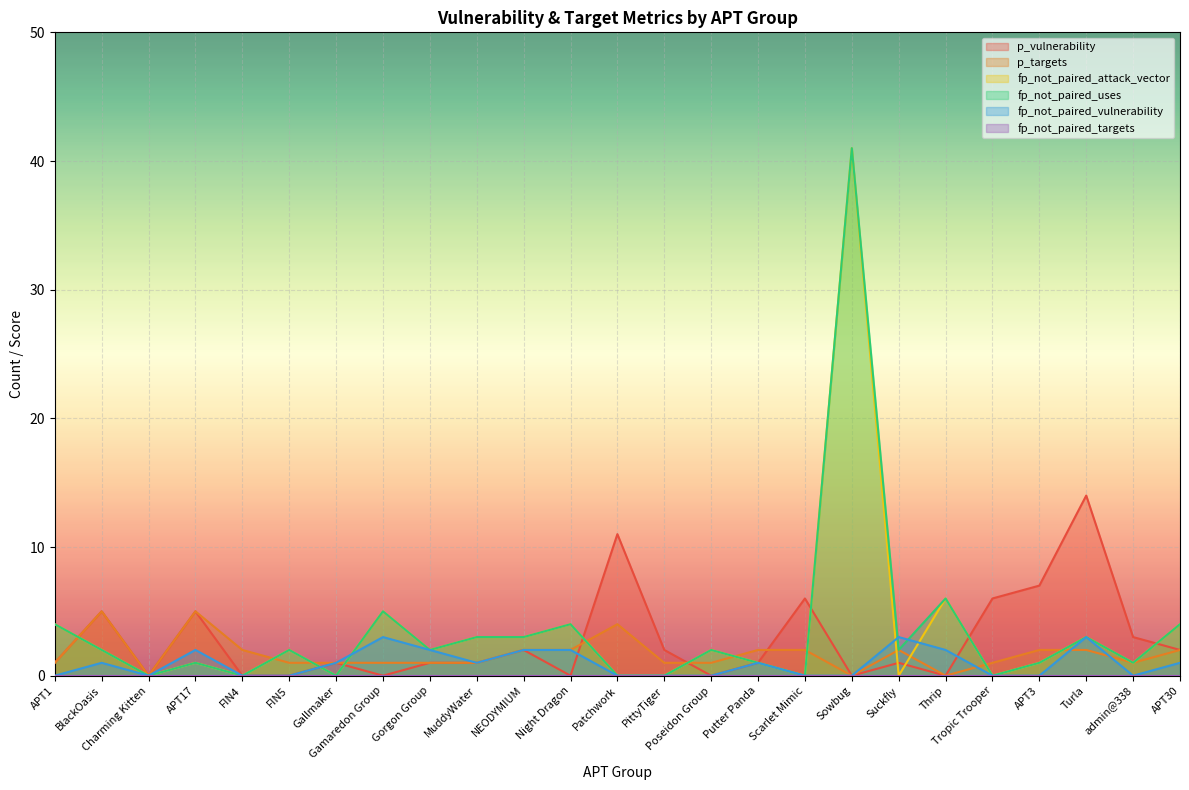

Reading left to right, extract all data points from this chart.

p_vulnerability: 1	5	0	5	0	0	1	0	1	1	2	0	11	2	0	1	6	0	1	0	6	7	14	3	2
p_targets: 1	5	0	5	2	1	1	1	1	1	2	2	4	1	1	2	2	0	2	0	1	2	2	1	2
fp_not_paired_attack_vector: 4	2	0	1	0	2	0	5	2	3	3	4	0	0	2	1	0	41	0	6	0	1	3	1	4
fp_not_paired_uses: 4	2	0	1	0	2	0	5	2	3	3	4	0	0	2	1	0	41	2	6	0	1	3	1	4
fp_not_paired_vulnerability: 0	1	0	2	0	0	1	3	2	1	2	2	0	0	0	1	0	0	3	2	0	0	3	0	1